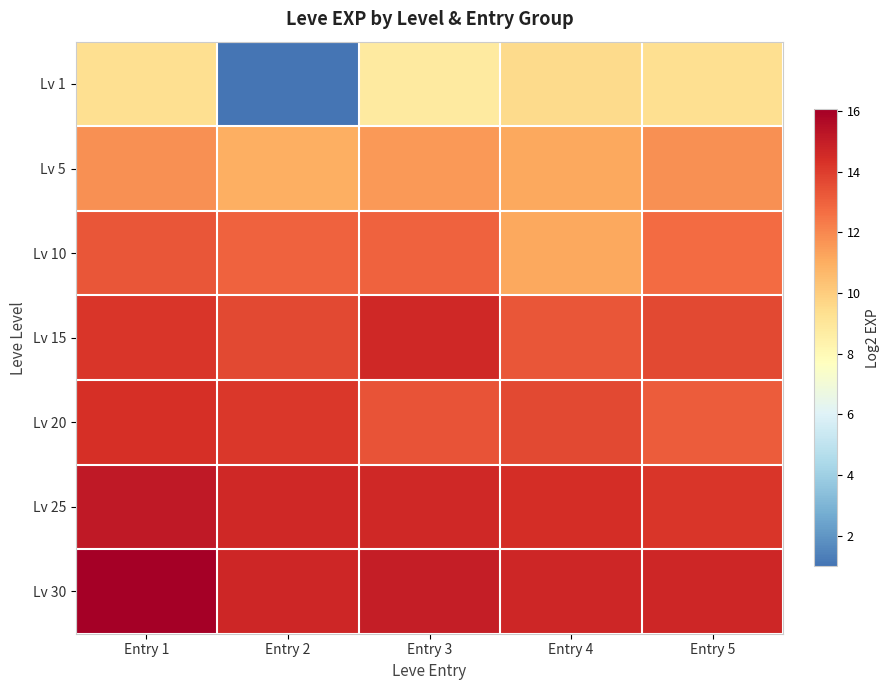

Reading left to right, transcribe all the data shown in this chart.

Lv 1: Entry 1=9.3	Entry 2=1.0	Entry 3=8.8	Entry 4=9.5	Entry 5=9.3
Lv 5: Entry 1=11.8	Entry 2=11.0	Entry 3=11.6	Entry 4=11.1	Entry 5=11.8
Lv 10: Entry 1=13.3	Entry 2=12.9	Entry 3=12.9	Entry 4=11.1	Entry 5=12.7
Lv 15: Entry 1=14.2	Entry 2=13.7	Entry 3=14.6	Entry 4=13.3	Entry 5=13.7
Lv 20: Entry 1=14.4	Entry 2=14.2	Entry 3=13.4	Entry 4=13.7	Entry 5=13.1
Lv 25: Entry 1=15.2	Entry 2=14.6	Entry 3=14.6	Entry 4=14.4	Entry 5=14.2
Lv 30: Entry 1=16.0	Entry 2=14.7	Entry 3=14.9	Entry 4=14.7	Entry 5=14.7